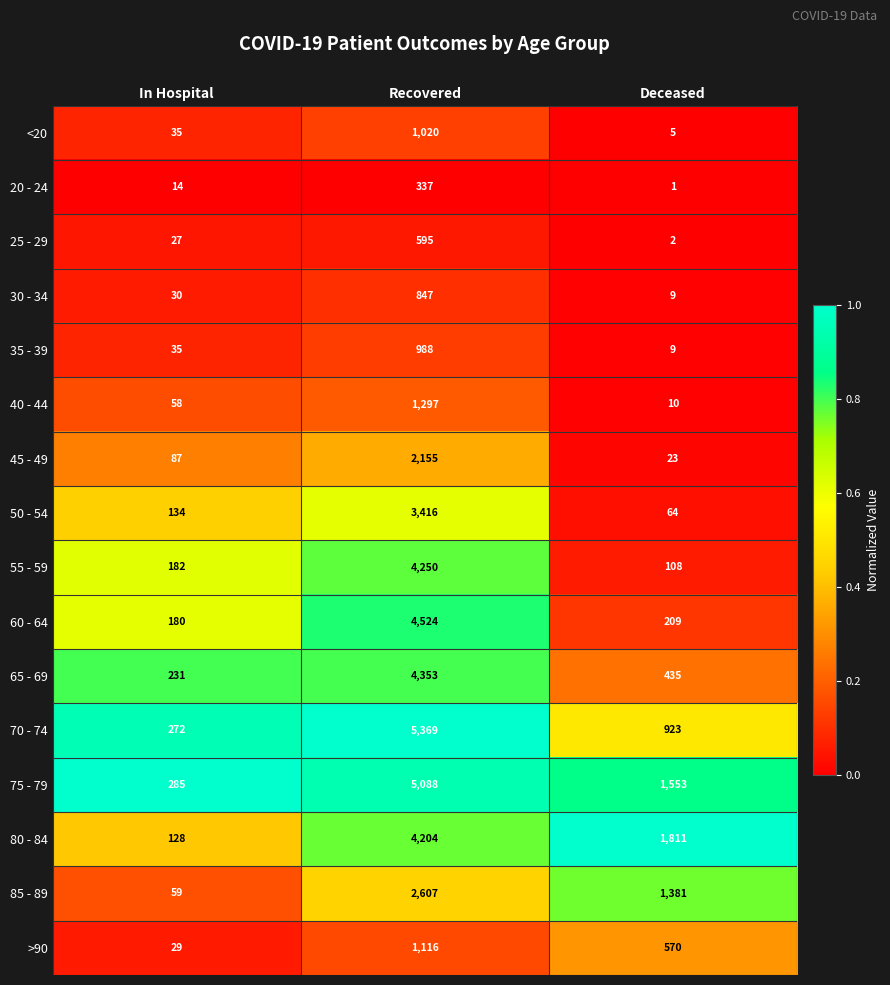

Is it true that 80 - 84 equals 1811 at Deceased?

True